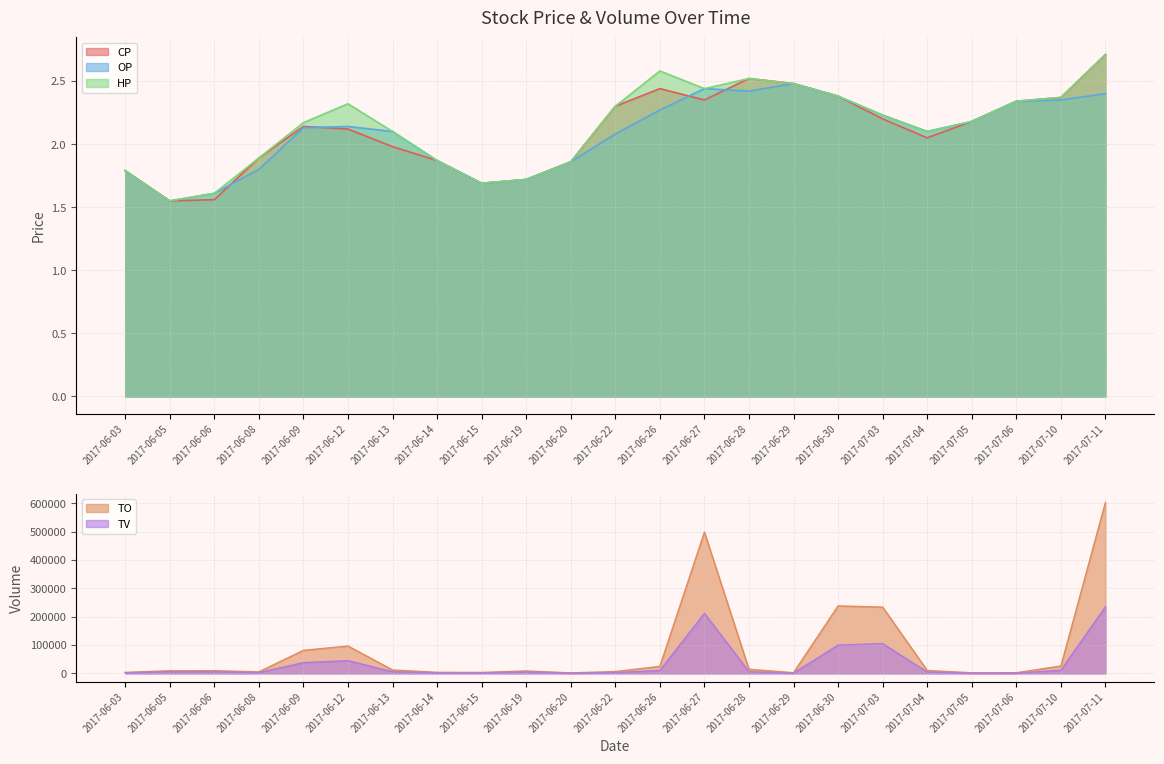

Reading right to left, what are all the values shown in this chart?

TO: 2017-07-11=603340.0	2017-07-10=26050.0	2017-07-06=2340.0	2017-07-05=2180.0	2017-07-04=10350.0	2017-07-03=233980.0	2017-06-30=238000.0	2017-06-29=2480.0	2017-06-28=14620.0	2017-06-27=498540.0	2017-06-26=24770.0	2017-06-22=6530.0	2017-06-20=1860.0	2017-06-19=8600.0	2017-06-15=3380.0	2017-06-14=3740.0	2017-06-13=12160.0	2017-06-12=96570.0	2017-06-09=81310.0	2017-06-08=5490.0	2017-06-06=9500.0	2017-06-05=9300.0	2017-06-03=3580.0
TV: 2017-07-11=235000.0	2017-07-10=11000.0	2017-07-06=1000.0	2017-07-05=1000.0	2017-07-04=5000.0	2017-07-03=105000.0	2017-06-30=100000.0	2017-06-29=1000.0	2017-06-28=6000.0	2017-06-27=212000.0	2017-06-26=10000.0	2017-06-22=3000.0	2017-06-20=1000.0	2017-06-19=5000.0	2017-06-15=2000.0	2017-06-14=2000.0	2017-06-13=6000.0	2017-06-12=45000.0	2017-06-09=38000.0	2017-06-08=3000.0	2017-06-06=6000.0	2017-06-05=6000.0	2017-06-03=2000.0
CP: 2017-07-11=2.7	2017-07-10=2.4	2017-07-06=2.3	2017-07-05=2.2	2017-07-04=2.0	2017-07-03=2.2	2017-06-30=2.4	2017-06-29=2.5	2017-06-28=2.5	2017-06-27=2.4	2017-06-26=2.4	2017-06-22=2.3	2017-06-20=1.9	2017-06-19=1.7	2017-06-15=1.7	2017-06-14=1.9	2017-06-13=2.0	2017-06-12=2.1	2017-06-09=2.1	2017-06-08=1.9	2017-06-06=1.6	2017-06-05=1.6	2017-06-03=1.8
OP: 2017-07-11=2.4	2017-07-10=2.4	2017-07-06=2.3	2017-07-05=2.2	2017-07-04=2.1	2017-07-03=2.2	2017-06-30=2.4	2017-06-29=2.5	2017-06-28=2.4	2017-06-27=2.4	2017-06-26=2.3	2017-06-22=2.1	2017-06-20=1.9	2017-06-19=1.7	2017-06-15=1.7	2017-06-14=1.9	2017-06-13=2.1	2017-06-12=2.1	2017-06-09=2.1	2017-06-08=1.8	2017-06-06=1.6	2017-06-05=1.6	2017-06-03=1.8
HP: 2017-07-11=2.7	2017-07-10=2.4	2017-07-06=2.3	2017-07-05=2.2	2017-07-04=2.1	2017-07-03=2.2	2017-06-30=2.4	2017-06-29=2.5	2017-06-28=2.5	2017-06-27=2.4	2017-06-26=2.6	2017-06-22=2.3	2017-06-20=1.9	2017-06-19=1.7	2017-06-15=1.7	2017-06-14=1.9	2017-06-13=2.1	2017-06-12=2.3	2017-06-09=2.2	2017-06-08=1.9	2017-06-06=1.6	2017-06-05=1.6	2017-06-03=1.8